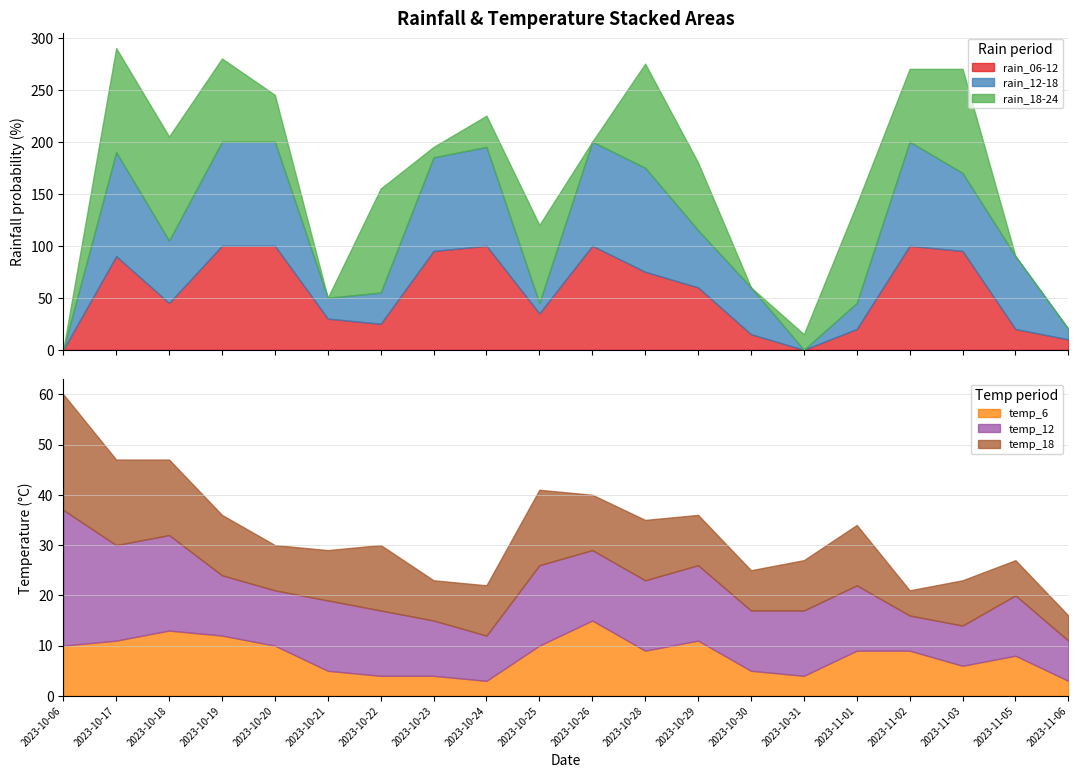

Is it true that rain_12-18 equals 58 at 2023-10-28?

False